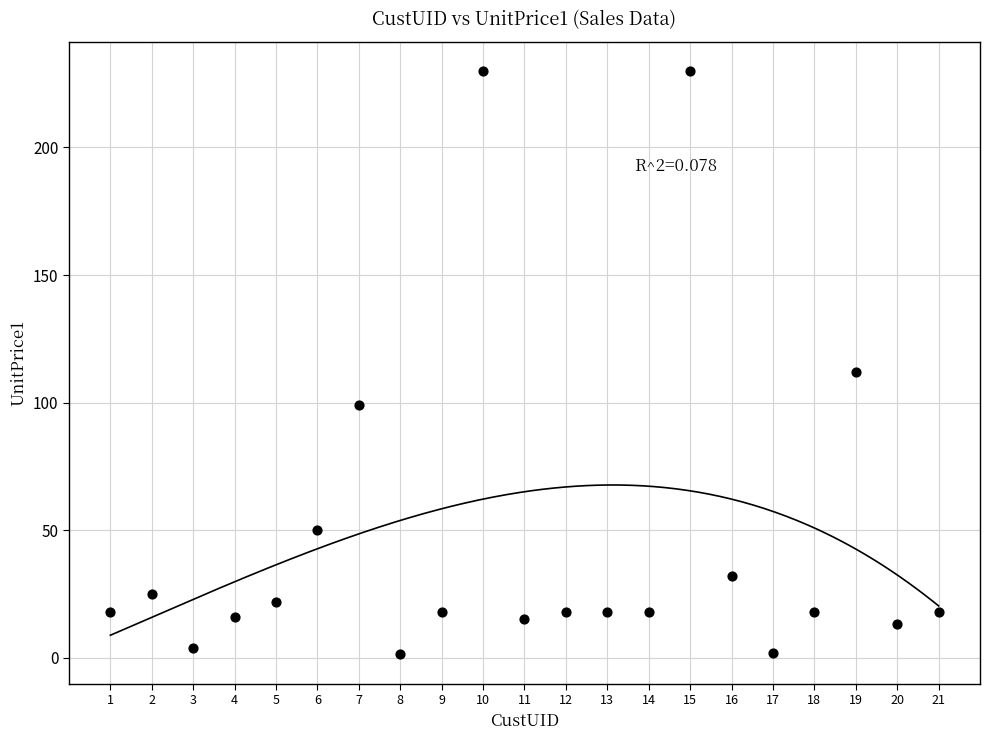

What is the range of X values (max minus min)?

20.0